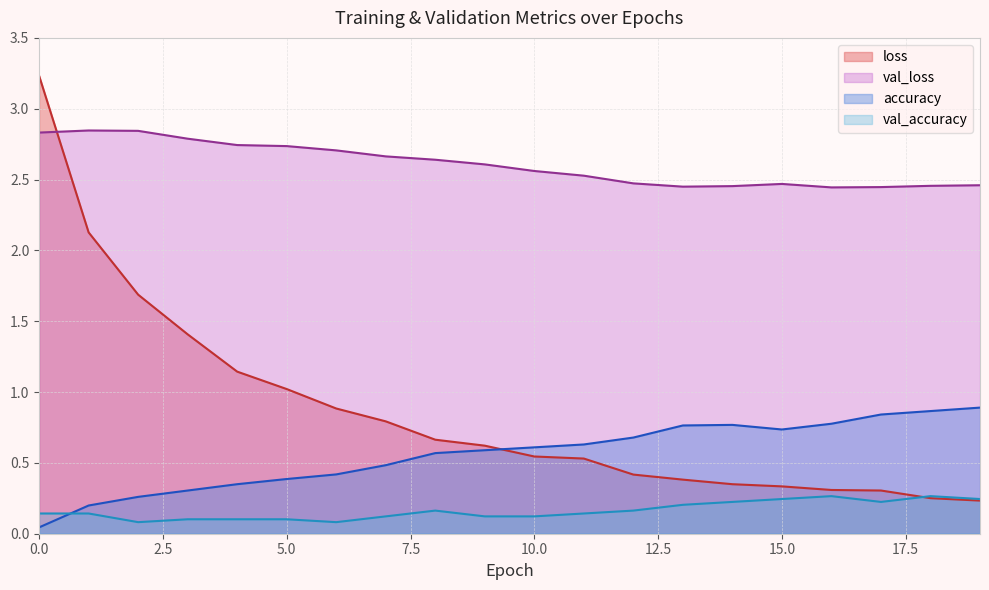

What is the minimum value for loss?

0.2